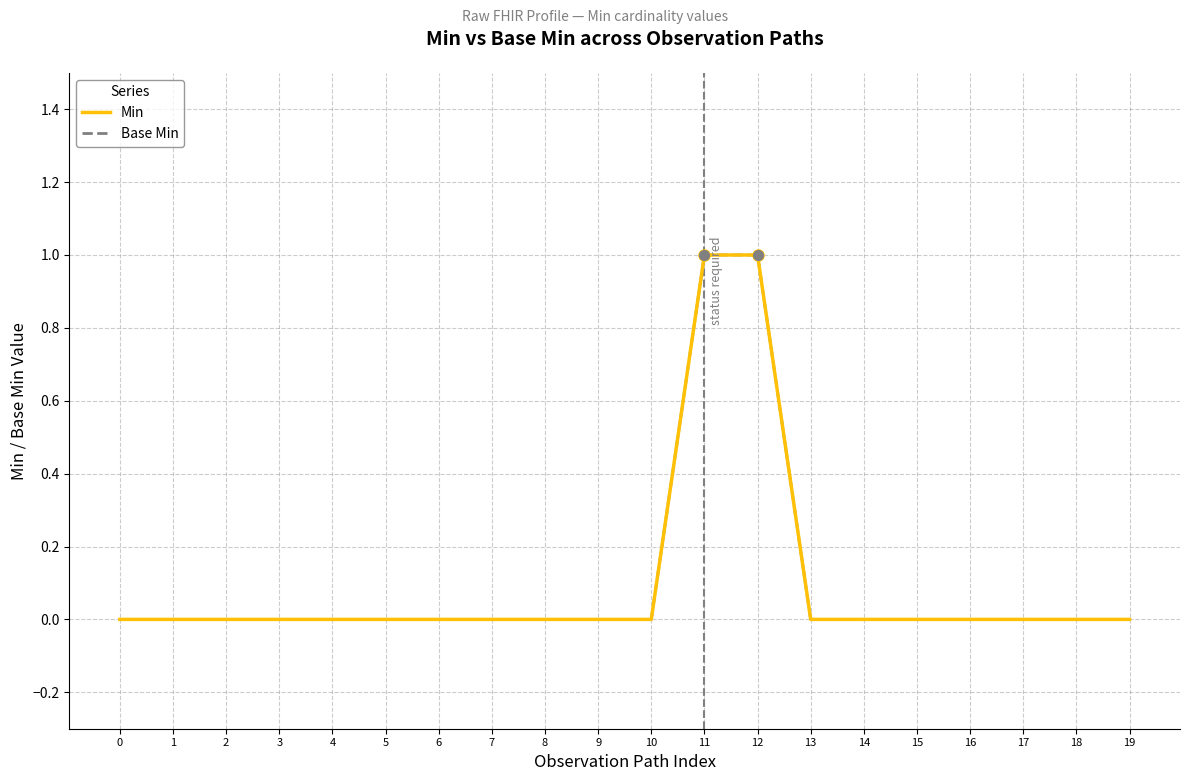

Reading left to right, transcribe all the data shown in this chart.

Min: 0	0	0	0	0	0	0	0	0	0	0	1	1	0	0	0	0	0	0	0
Base Min: 0	0	0	0	0	0	0	0	0	0	0	1	1	0	0	0	0	0	0	0